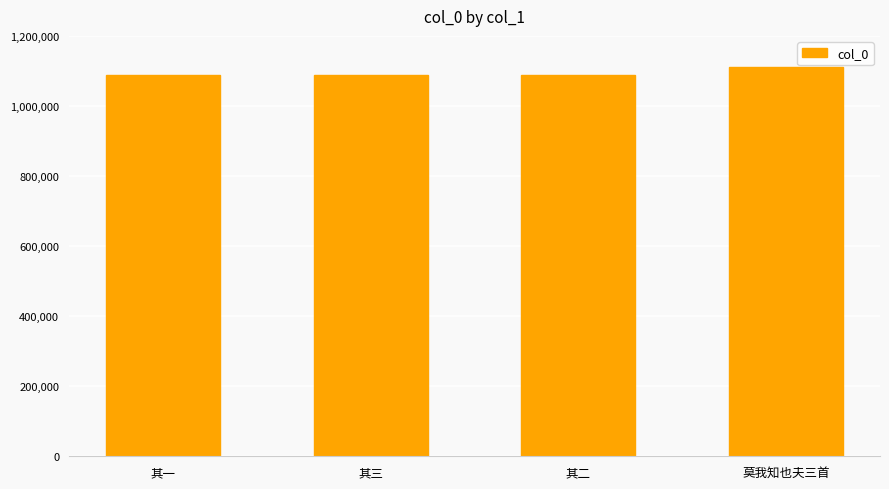

What is the sum of all values?

4377528